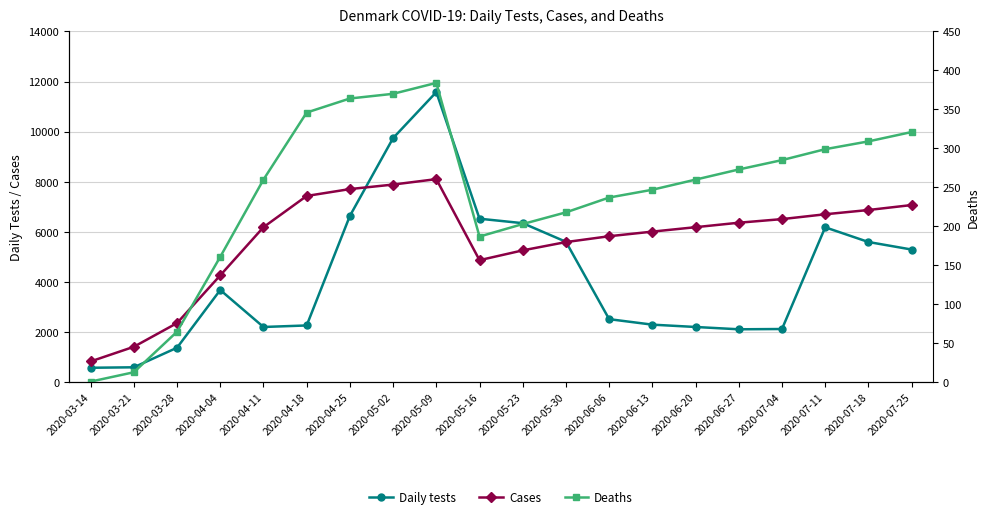

How many values in the Cases series exceed 6191?

9